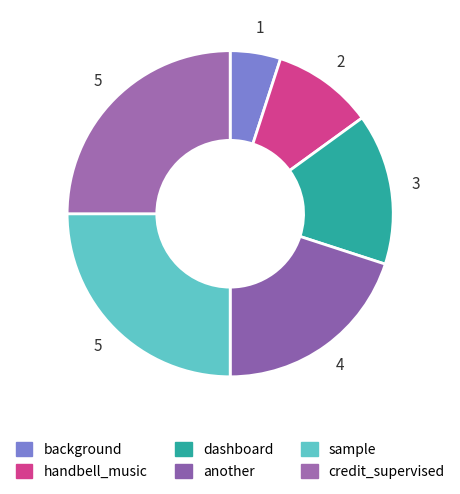

Which has a higher value, credit_supervised or another?

credit_supervised